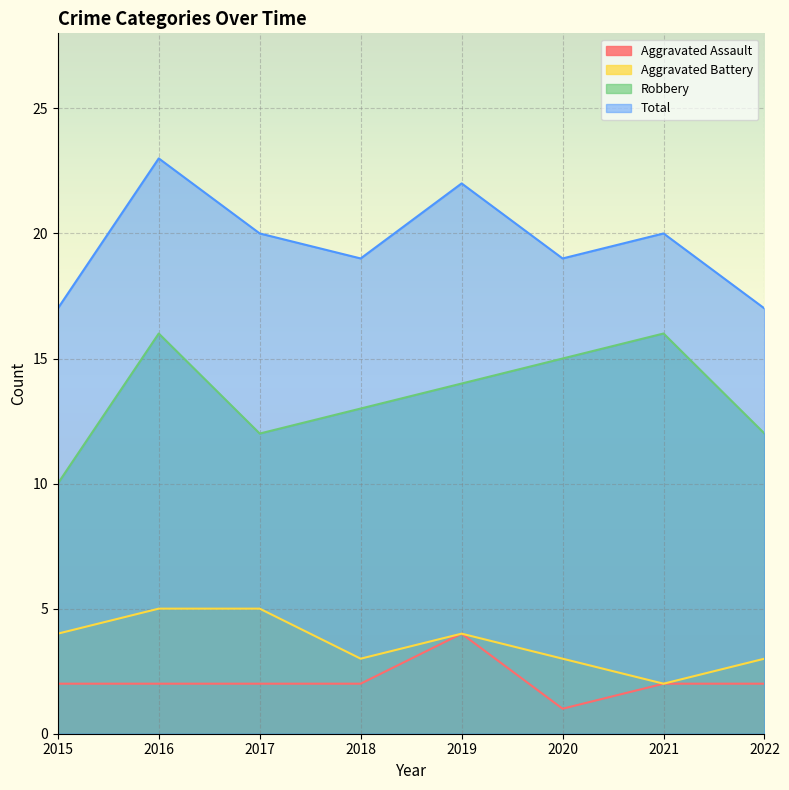

Which series has the widest spread of values?

Robbery